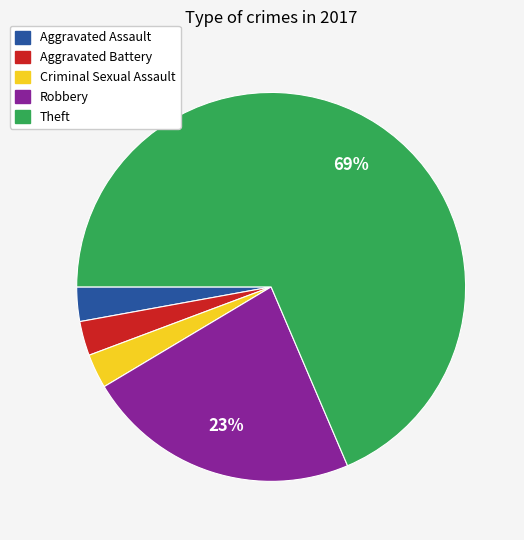

How many segments does this pie chart have?

5